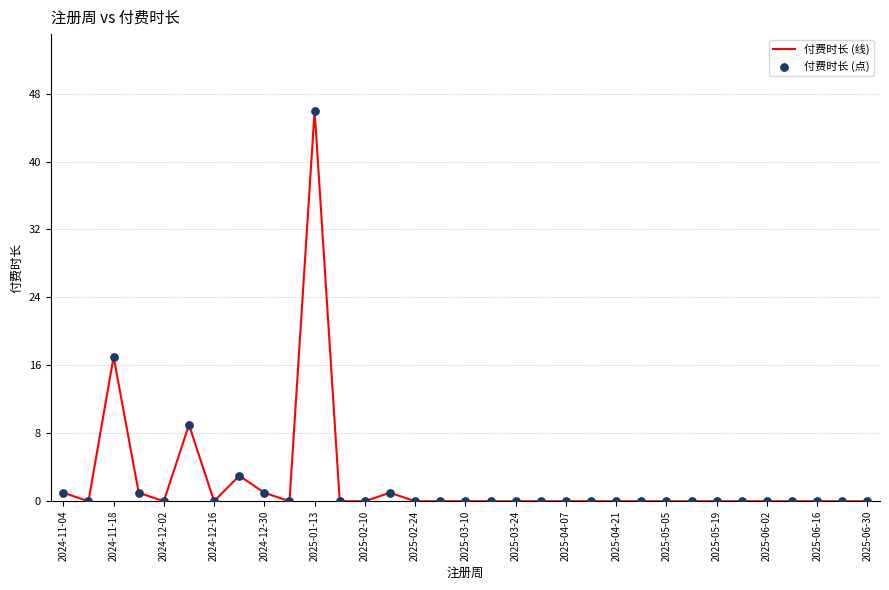

What is the greatest value displayed?

46